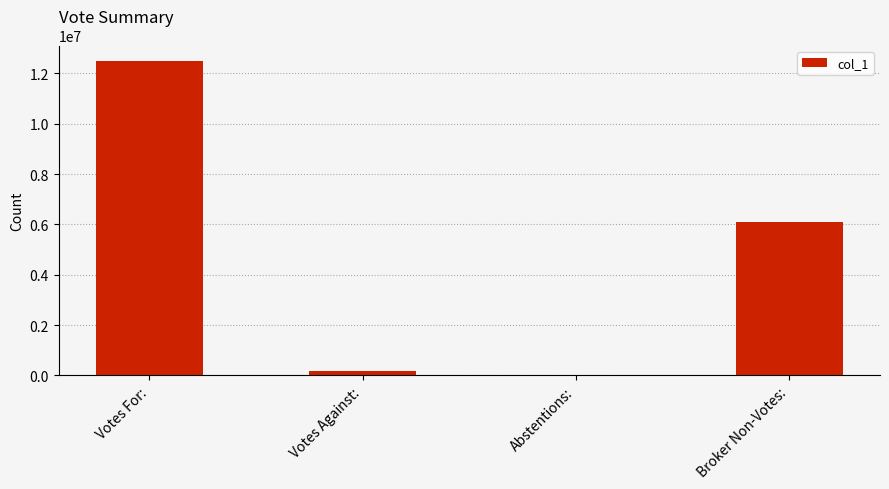

Is it true that the value at Votes For: is 20301693?

False